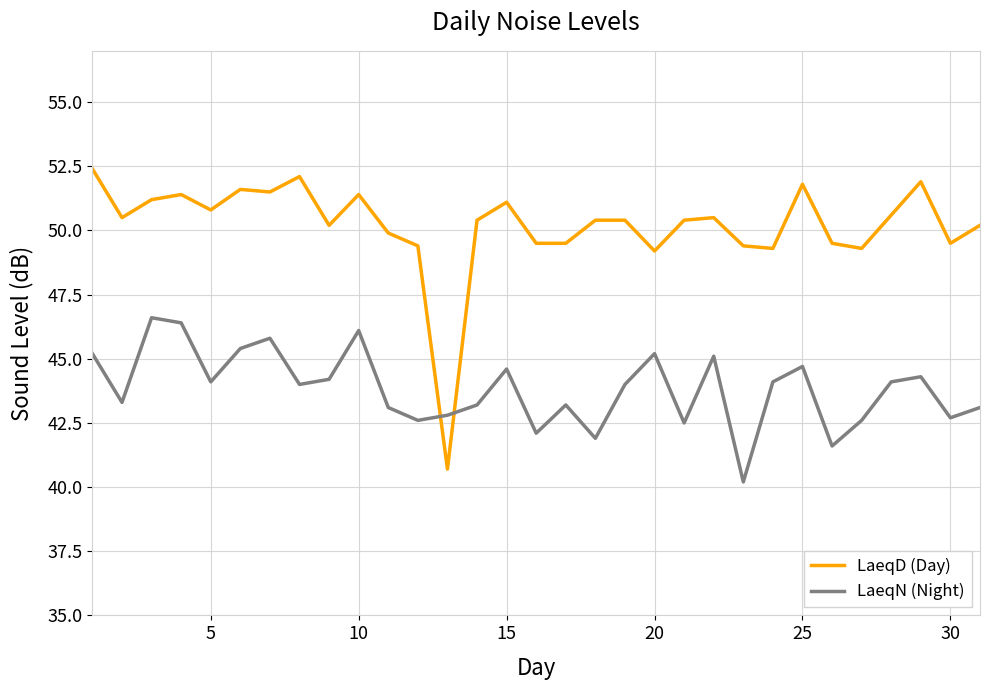

List the series in order of their overall mean, lowest first.

LaeqN (Night), LaeqD (Day)